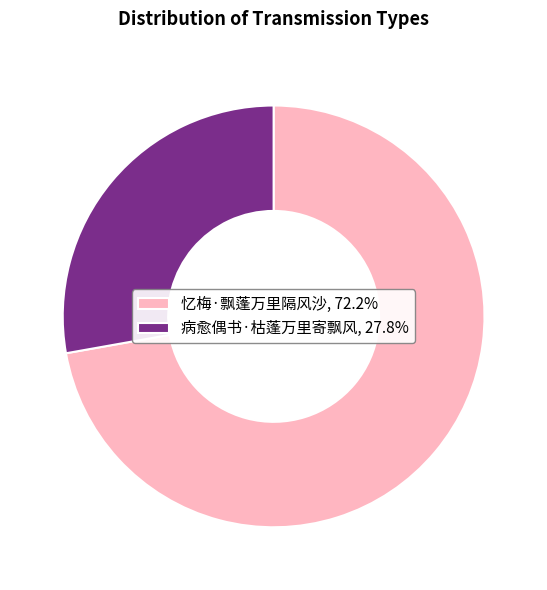

What is the smallest slice in the pie chart?

病愈偶书·枯蓬万里寄飘风